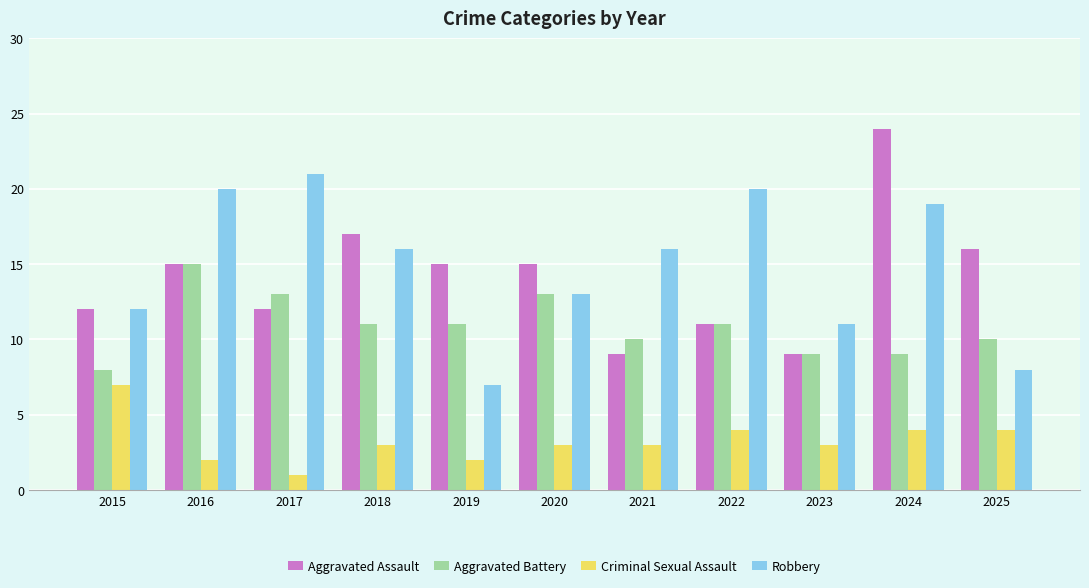

What is the maximum value for Criminal Sexual Assault?

7